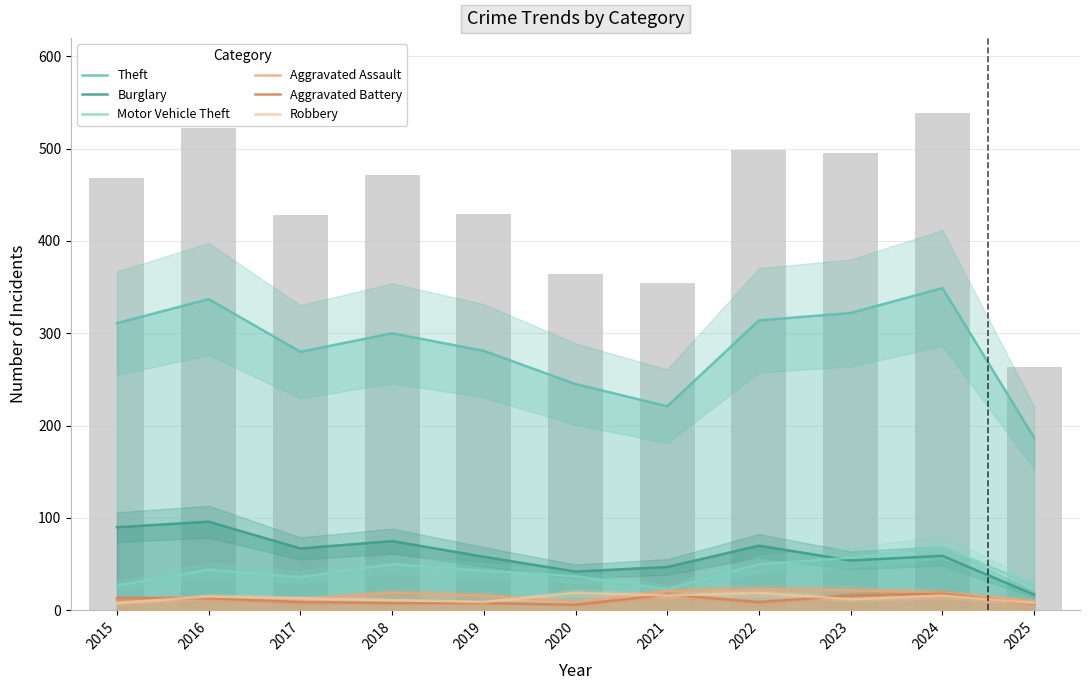

True or false: Burglary has a value of 67 at 2017.

True